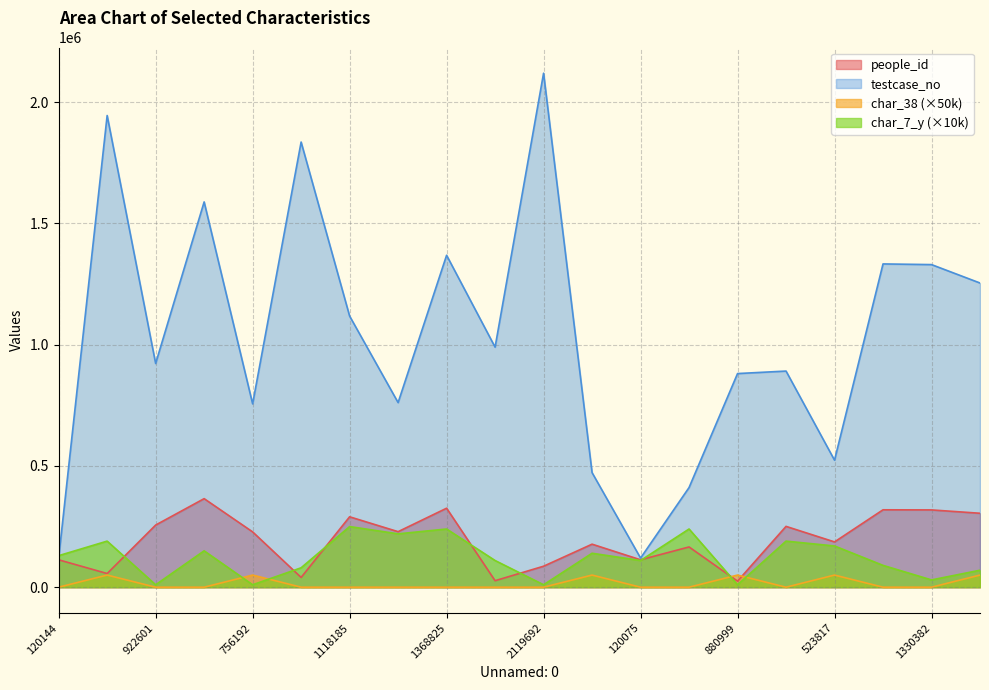

What is the difference between the char_7_y values at 1835796 and 1588872?

70000